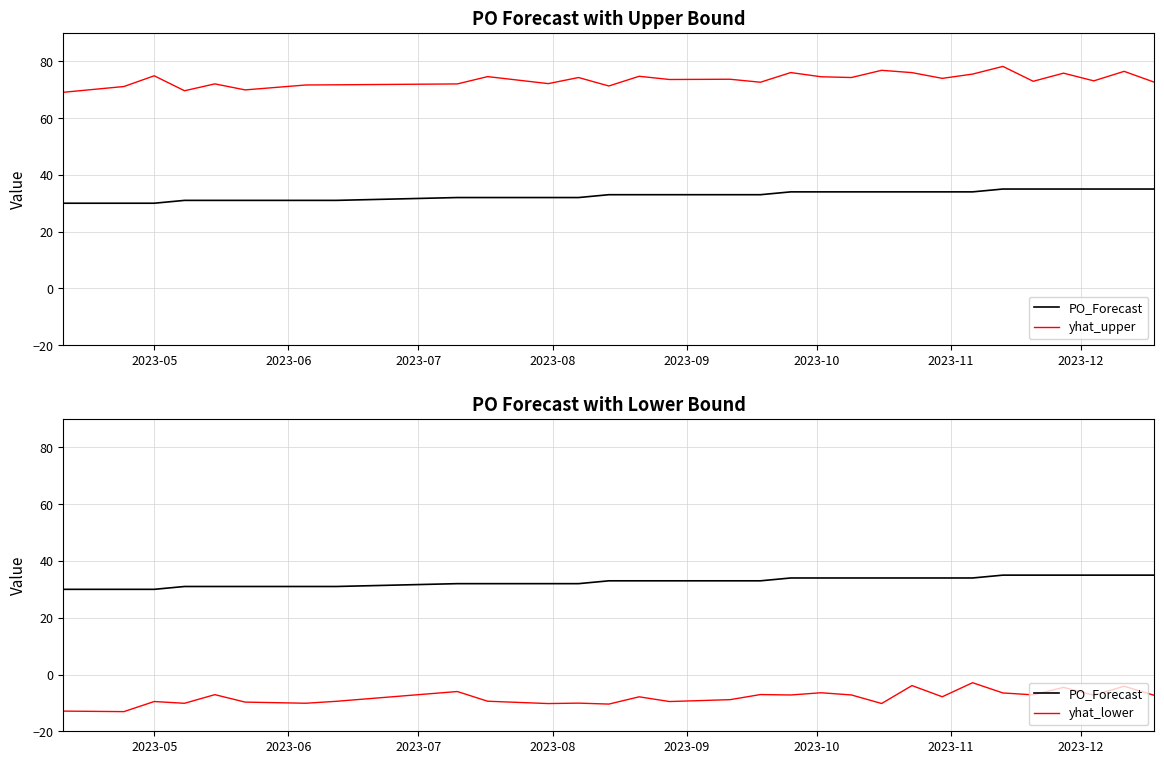

Reading left to right, extract all data points from this chart.

PO_Forecast: 30.0	30.0	30.0	31.0	31.0	31.0	31.0	31.0	32.0	32.0	32.0	32.0	33.0	33.0	33.0	33.0	33.0	34.0	34.0	34.0	34.0	34.0	34.0	34.0	35.0	35.0	35.0	35.0	35.0	35.0
yhat_upper: 69.1	71.1	74.9	69.6	72.0	69.9	71.6	71.7	72.0	74.6	72.1	74.3	71.3	74.7	73.6	73.7	72.6	76.0	74.5	74.3	76.8	76.0	74.0	75.5	78.2	73.0	75.8	73.1	76.5	72.6
yhat_lower: -12.9	-13.1	-9.5	-10.1	-7.1	-9.7	-10.1	-9.4	-6.0	-9.4	-10.2	-10.1	-10.4	-7.9	-9.5	-8.9	-7.1	-7.2	-6.4	-7.2	-10.2	-3.9	-7.8	-2.9	-6.5	-7.2	-4.5	-7.3	-4.1	-7.4